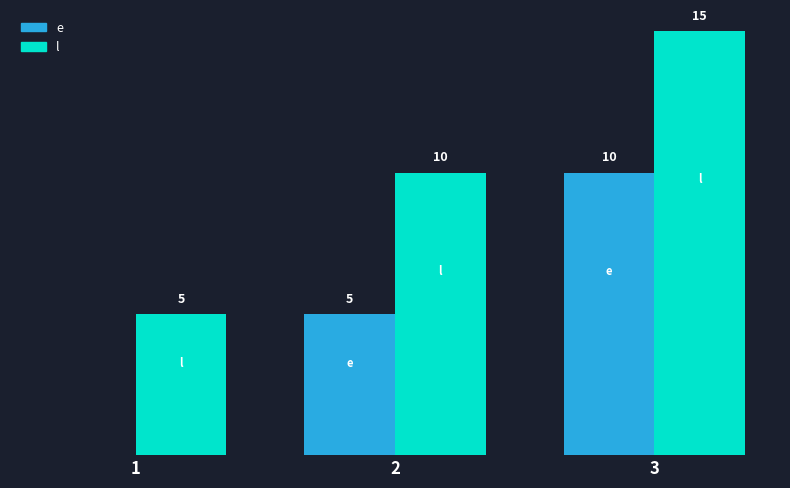

Which series has the largest total across all categories?

l